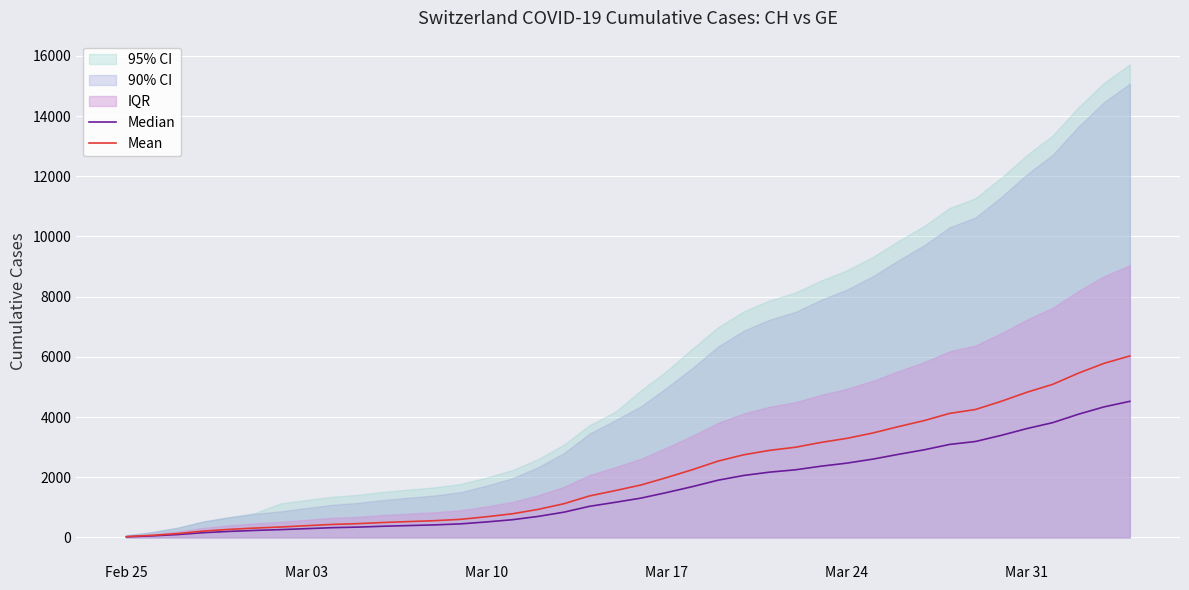

True or false: Mean and Median cross at least once.

False